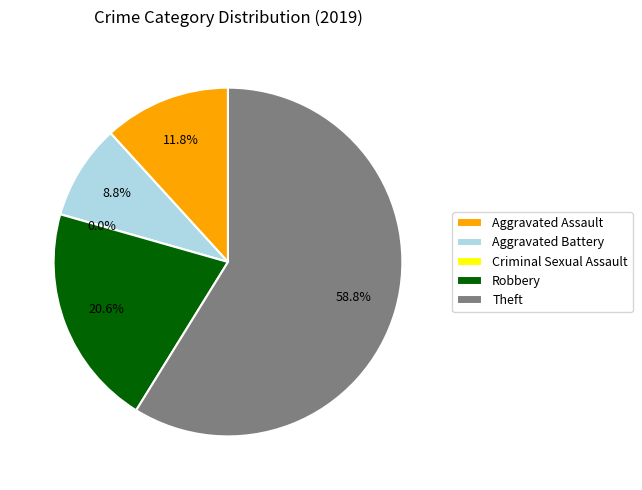

What is the ratio of the value at Aggravated Battery to the value at Robbery?

0.4